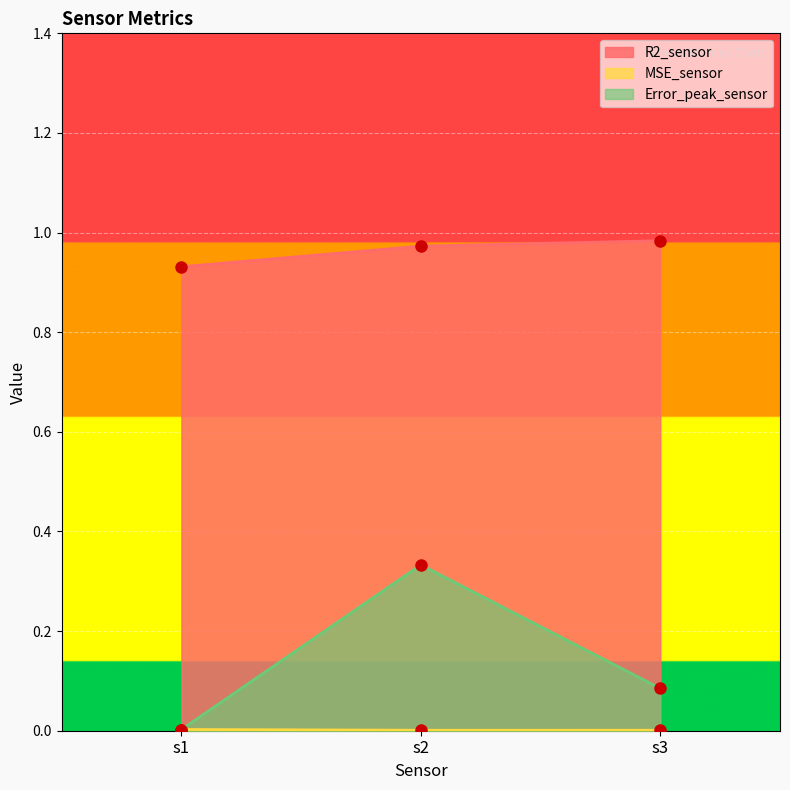

Reading left to right, what are all the values shown in this chart?

R2_sensor: 0.9	1.0	1.0
MSE_sensor: 0.0	0.0	0.0
Error_peak_sensor: 0.0	0.3	0.1